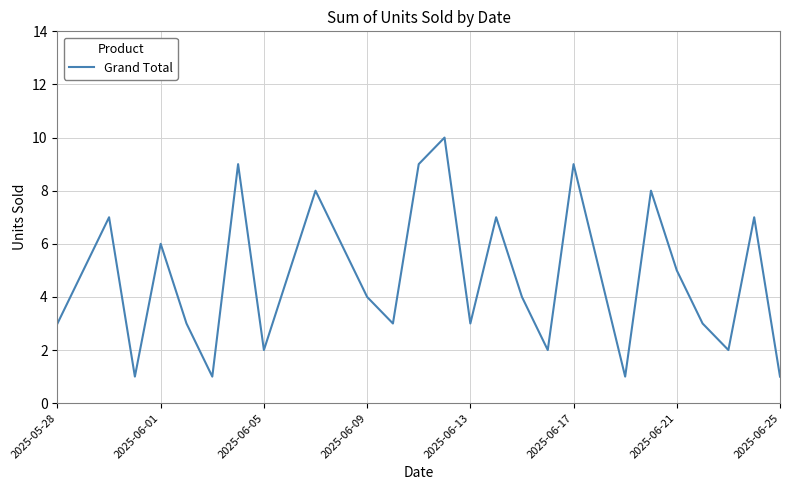

What is the difference between the maximum and minimum values?

9